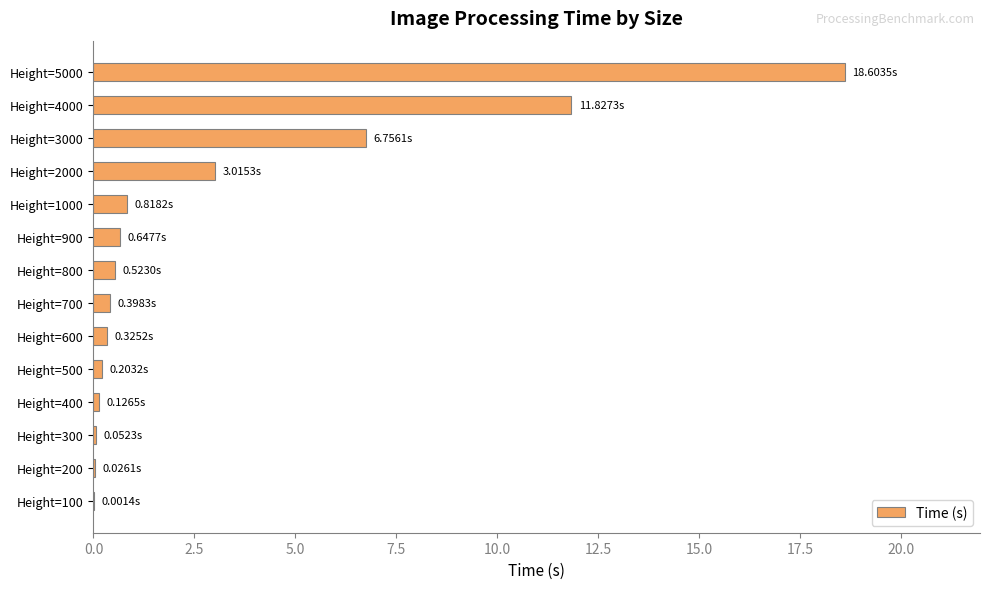

At which label is the value closest to 9?

Height=3000